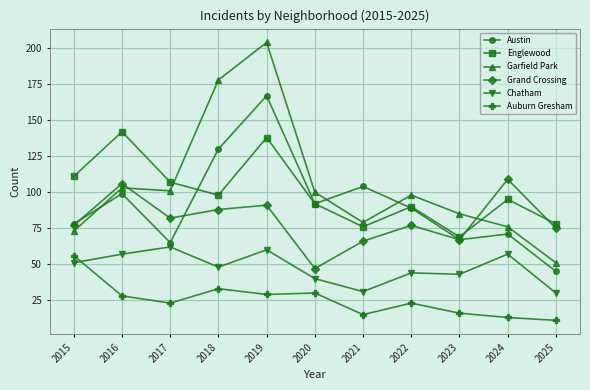

Rank the series by their maximum value, from highest to lowest.

Garfield Park, Austin, Englewood, Grand Crossing, Chatham, Auburn Gresham